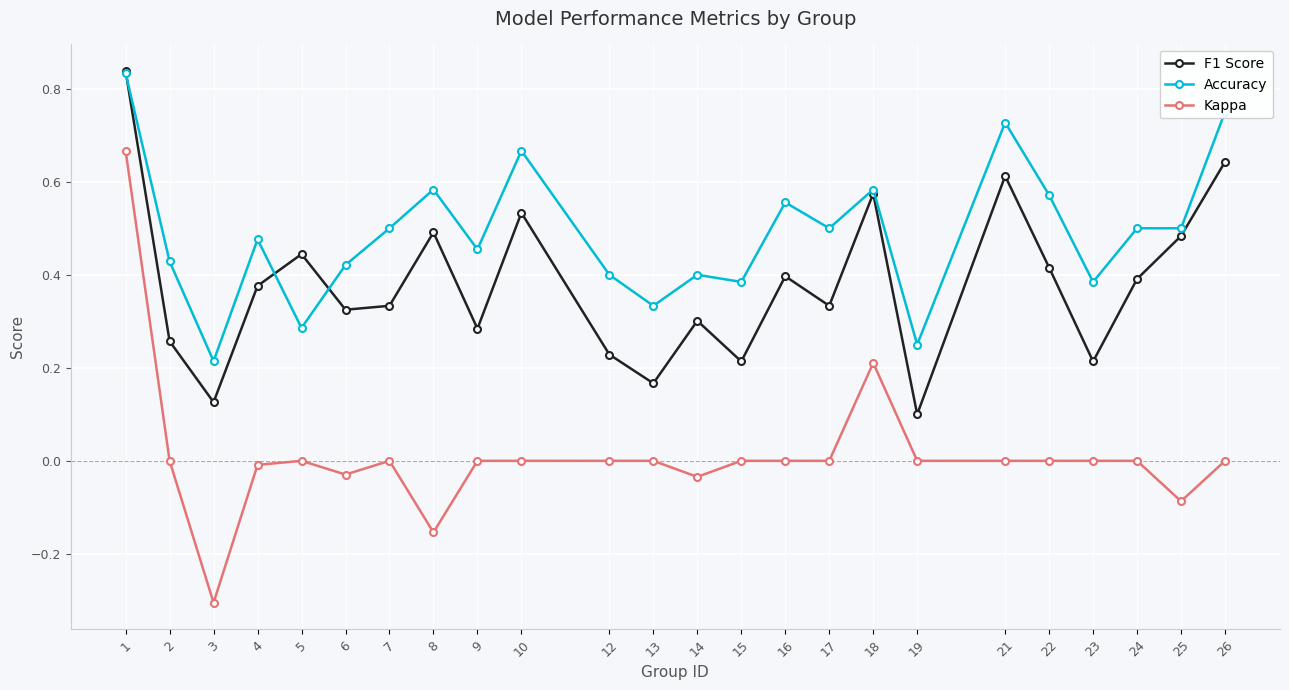

Rank the series by their average value, from highest to lowest.

Accuracy, F1 Score, Kappa